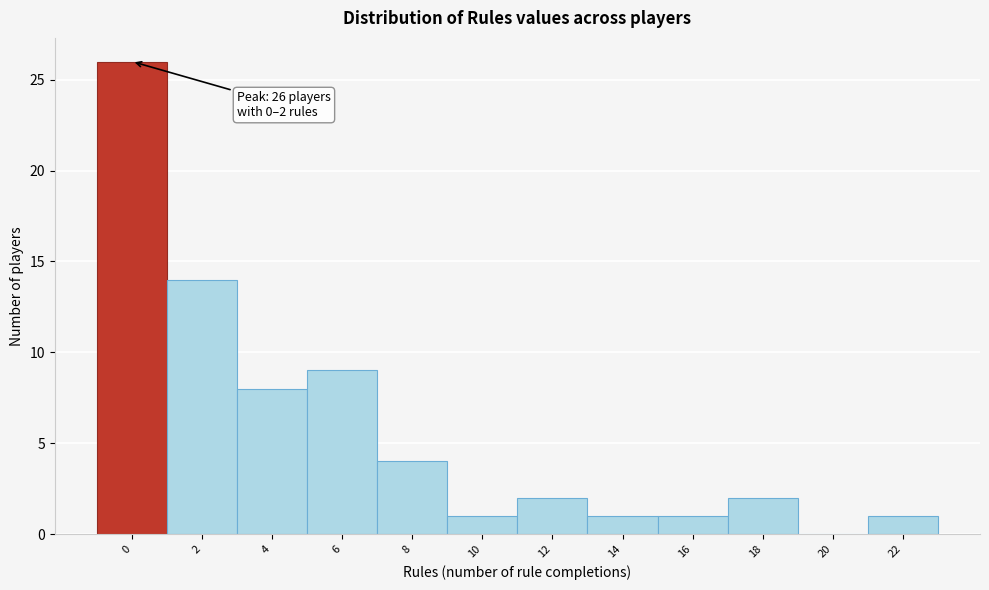

Reading left to right, transcribe all the data shown in this chart.

0=26	2=14	4=8	6=9	8=4	10=1	12=2	14=1	16=1	18=2	20=0	22=1